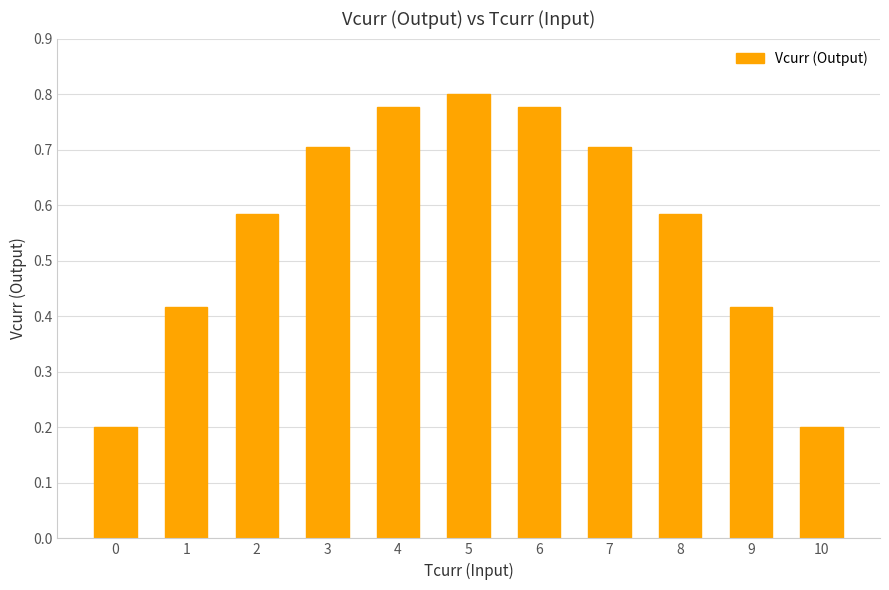

What is the value of the 8th bar from the left?

0.7